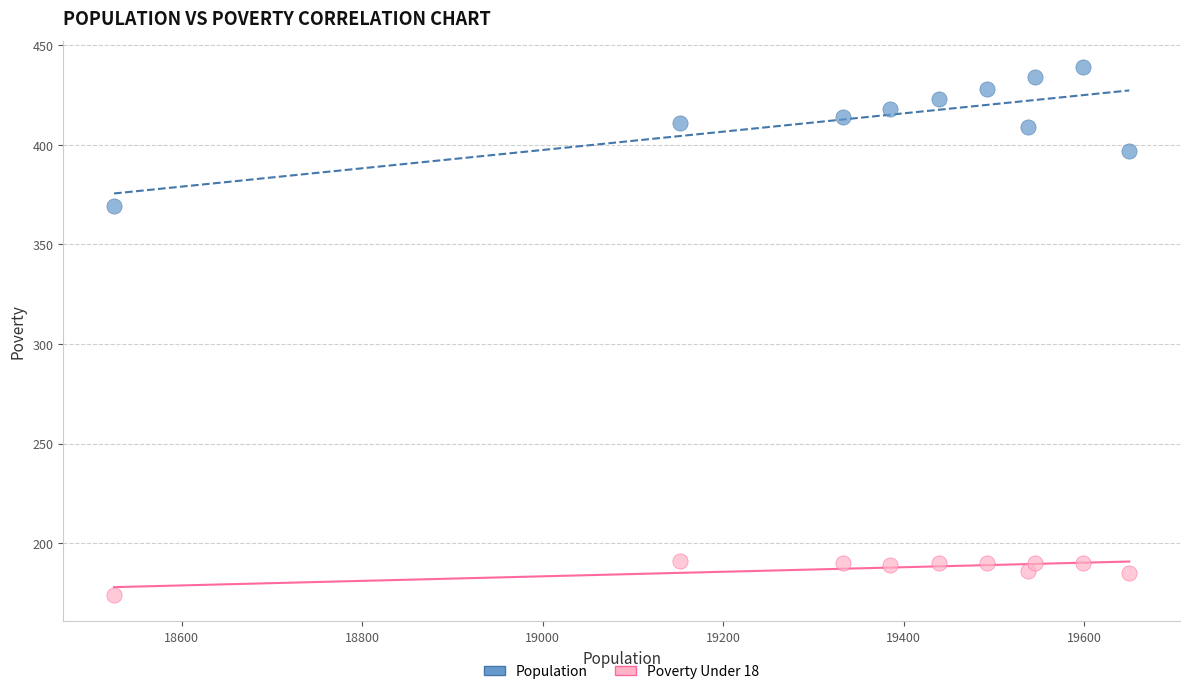

Across all series, what Y value is closest to 306?

369